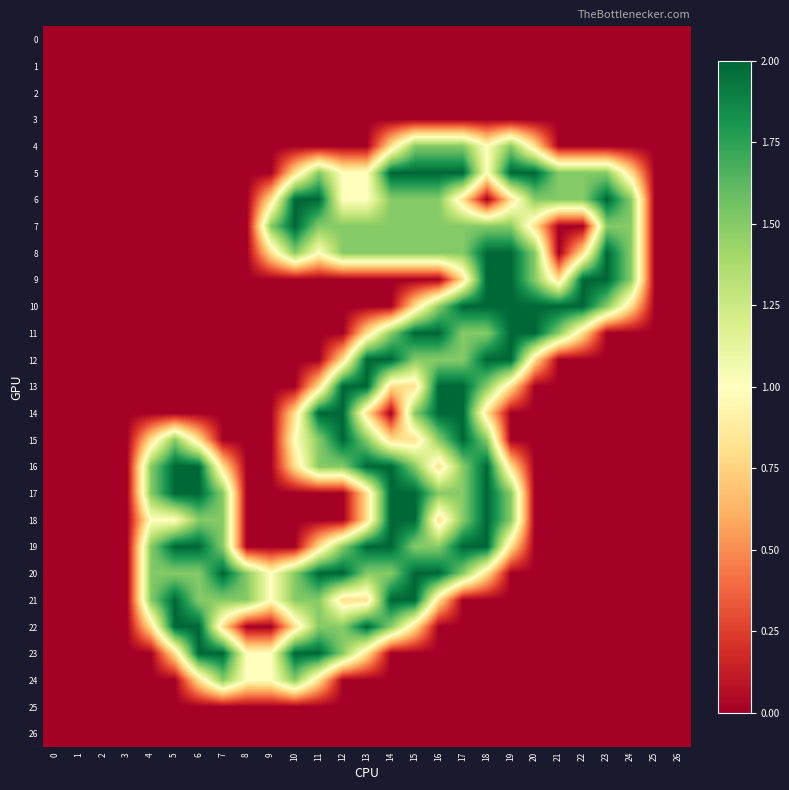

How many distinct data groups are displayed?

27